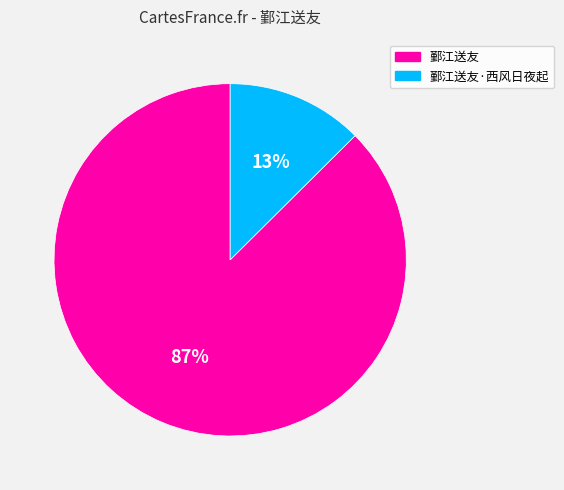

Which slice is the largest?

鄞江送友